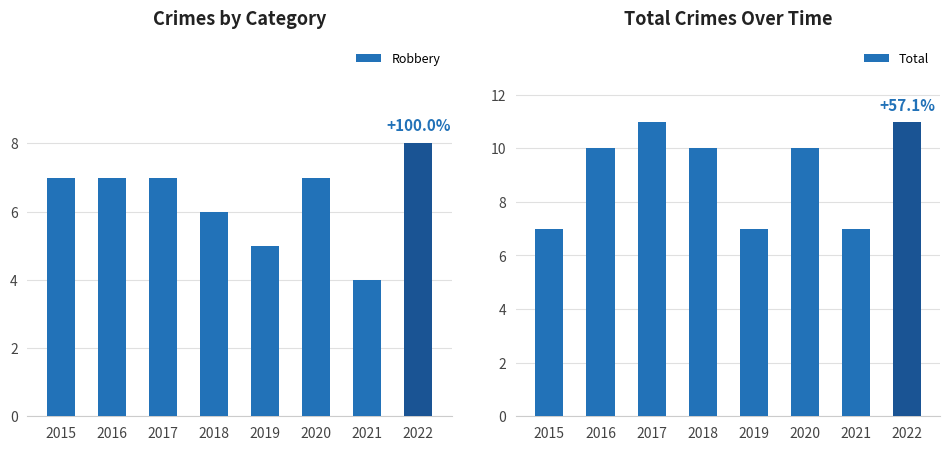

Reading left to right, list all the values displayed in this chart.

Robbery: 7	7	7	6	5	7	4	8
Total: 7	10	11	10	7	10	7	11